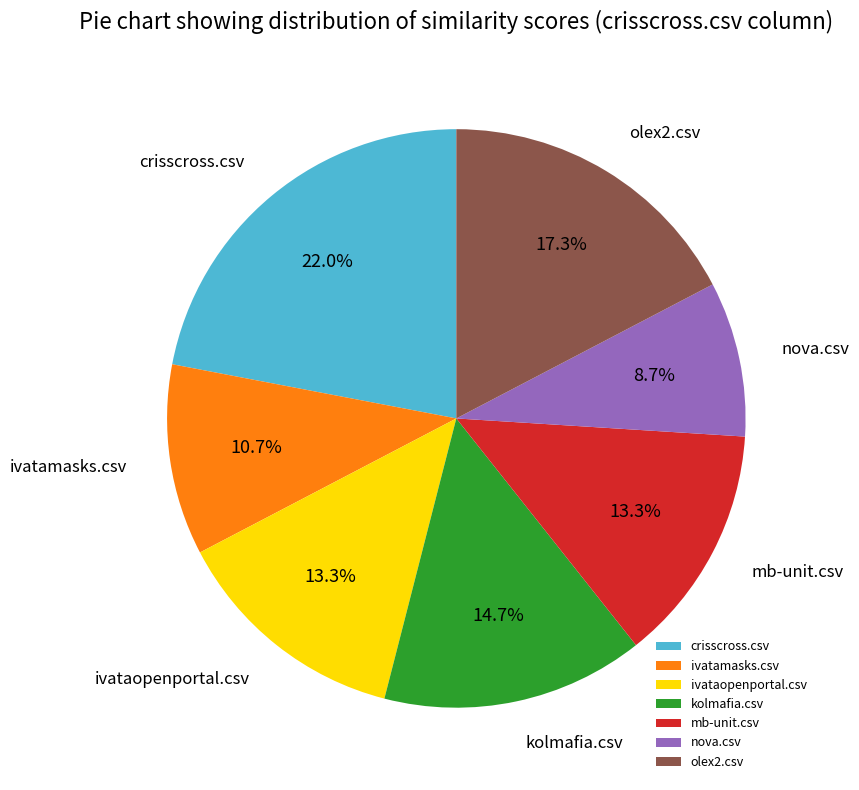

To the nearest percent, what portion does ivataopenportal.csv represent?

13%